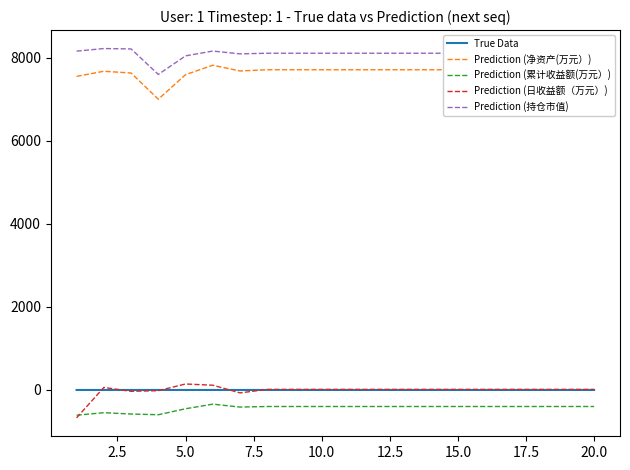

True or false: Prediction (持仓市值) and True Data cross at least once.

False